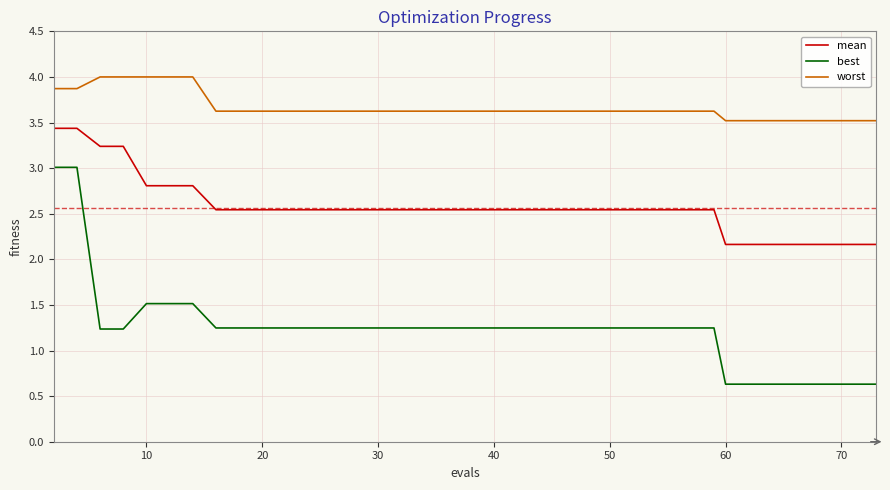

What is the difference between the maximum and minimum values in the best series?

2.4